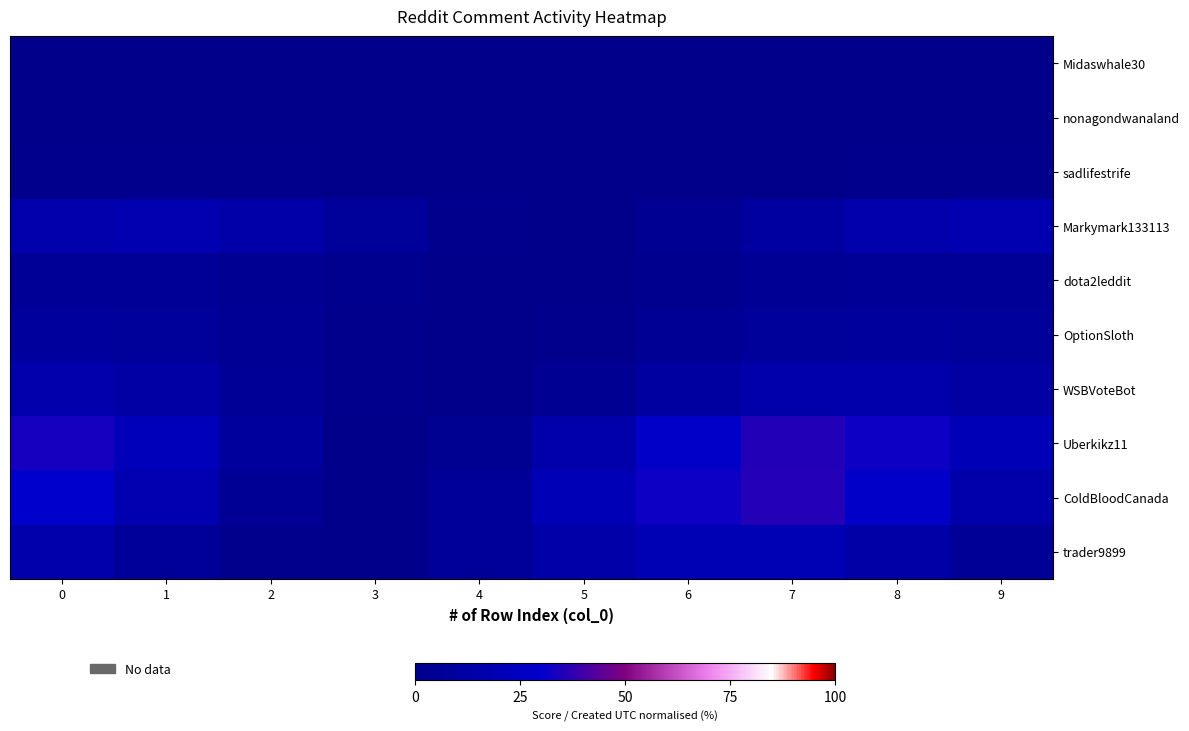

How many categories are shown in the chart?

10